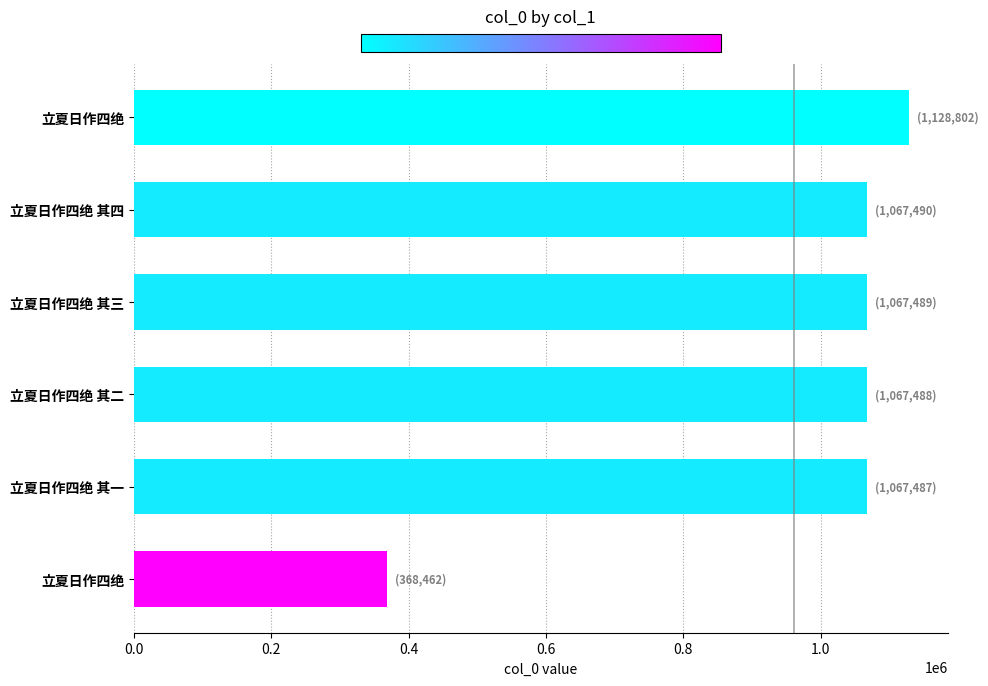

Does the chart contain any negative values?

No